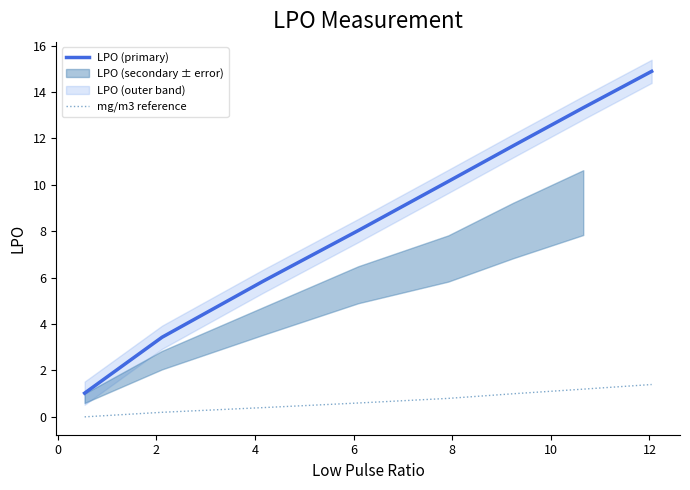

Count the number of categories in the chart.

8